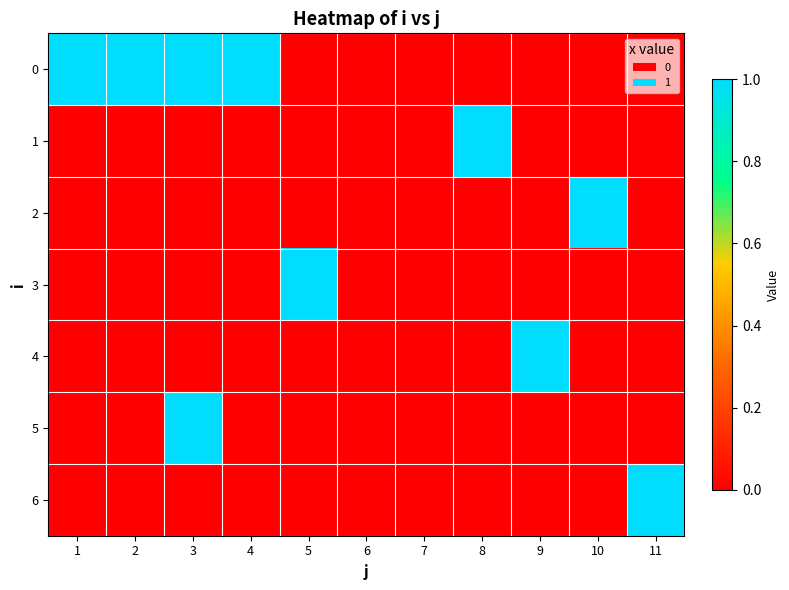

Which has a higher value, 10 or 1?

1